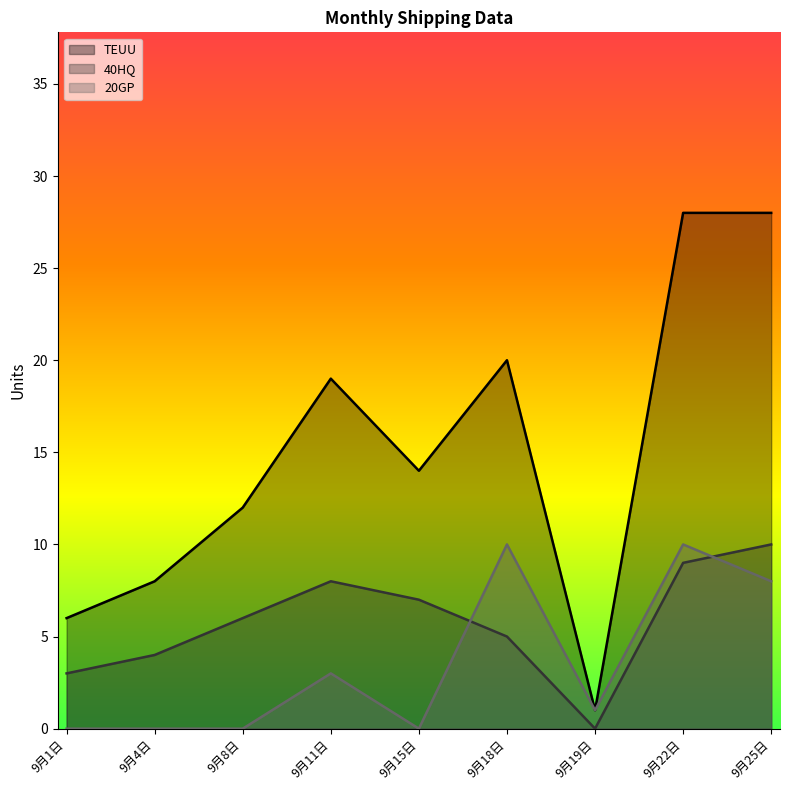

What is the sum of all 40HQ values?

52